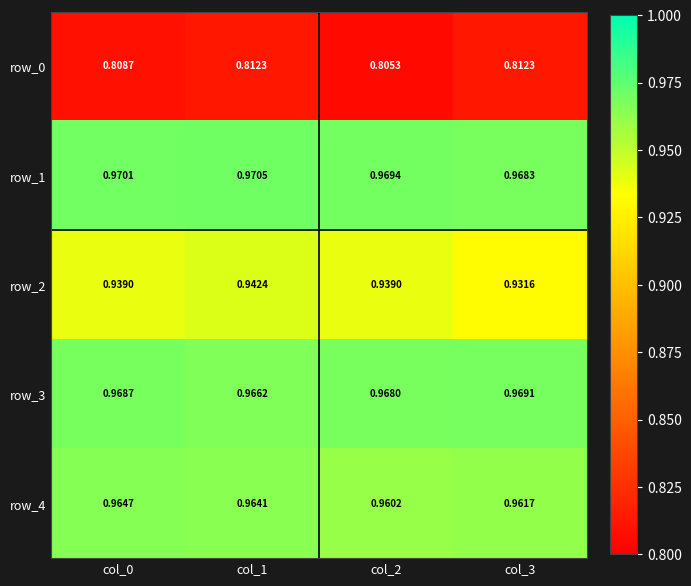

List the series in order of their peak value, highest first.

row_1, row_3, row_4, row_2, row_0